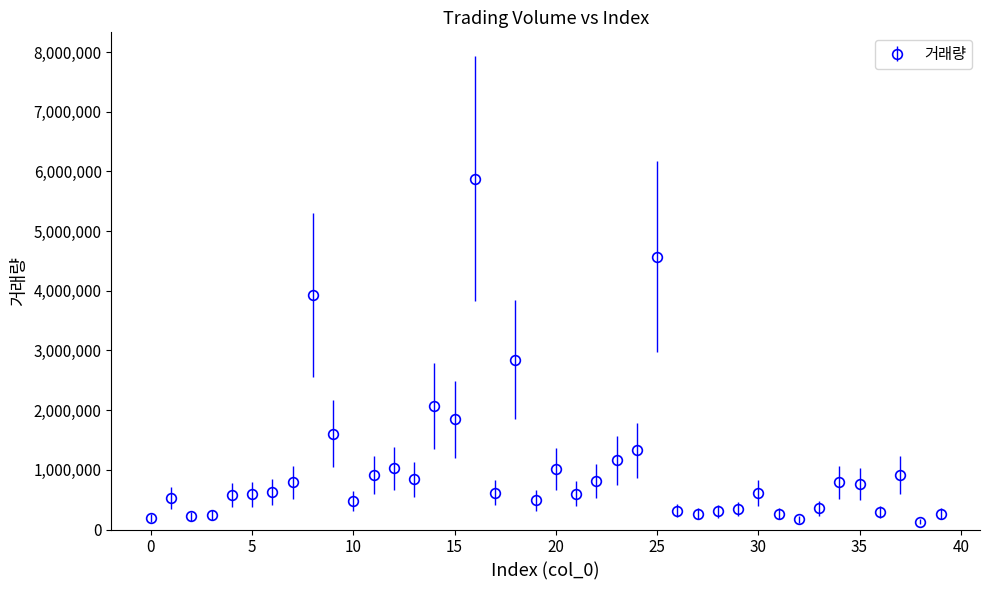

True or false: there are more than 1 points higher than both neighbors.

True